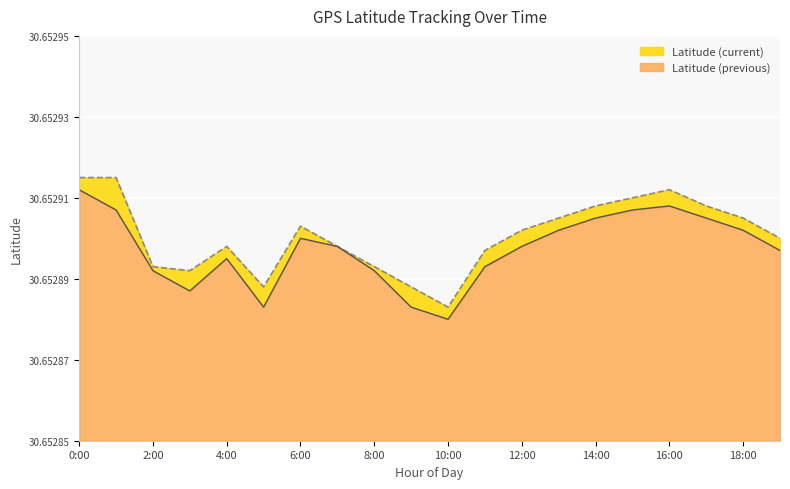

Count the Latitude (current) values in the range 30 to 31.

20